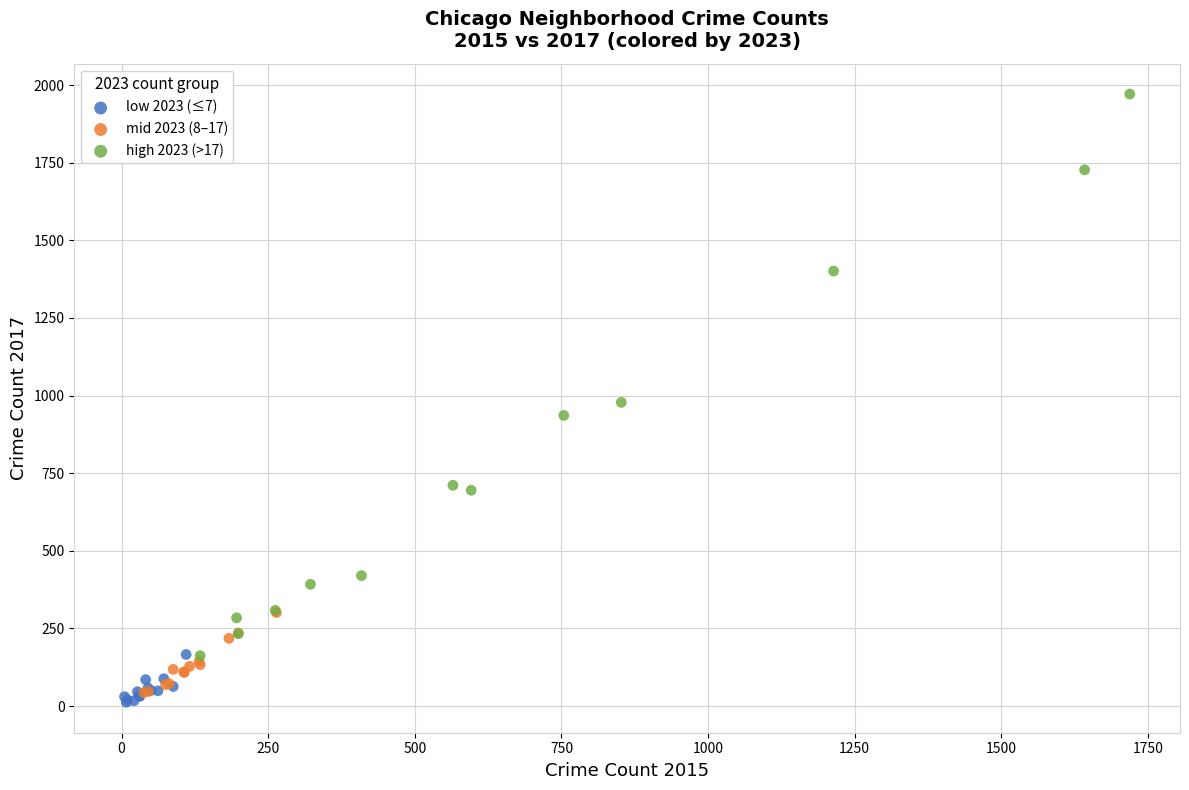

Which series contains the highest Y value?

high 2023 (>17)